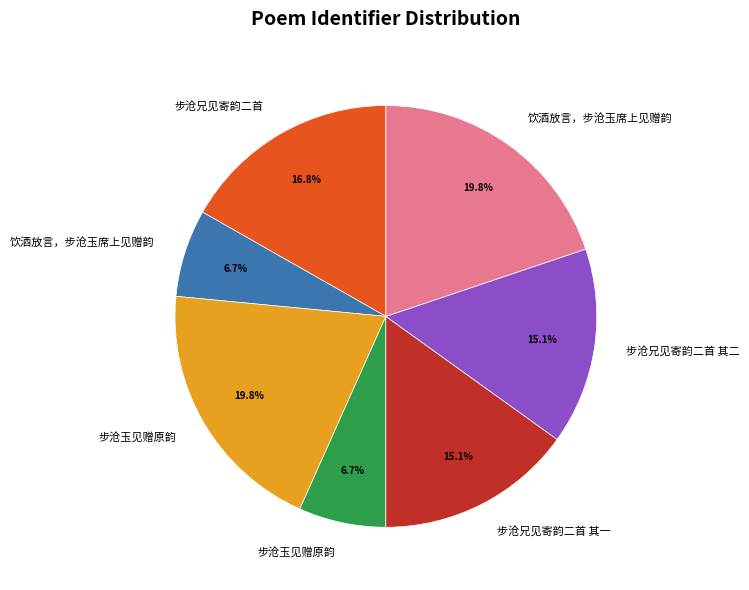

Does any single category account for the majority?

No